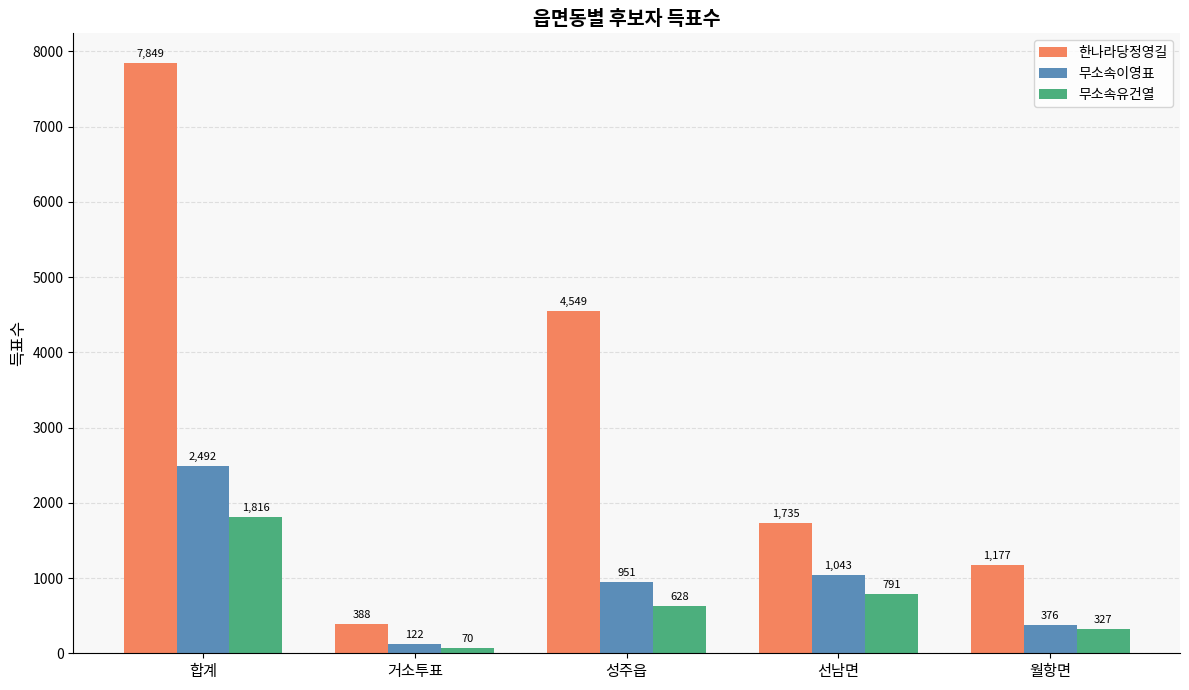

What is the difference between the maximum and minimum values in the 한나라당정영길 series?

7461